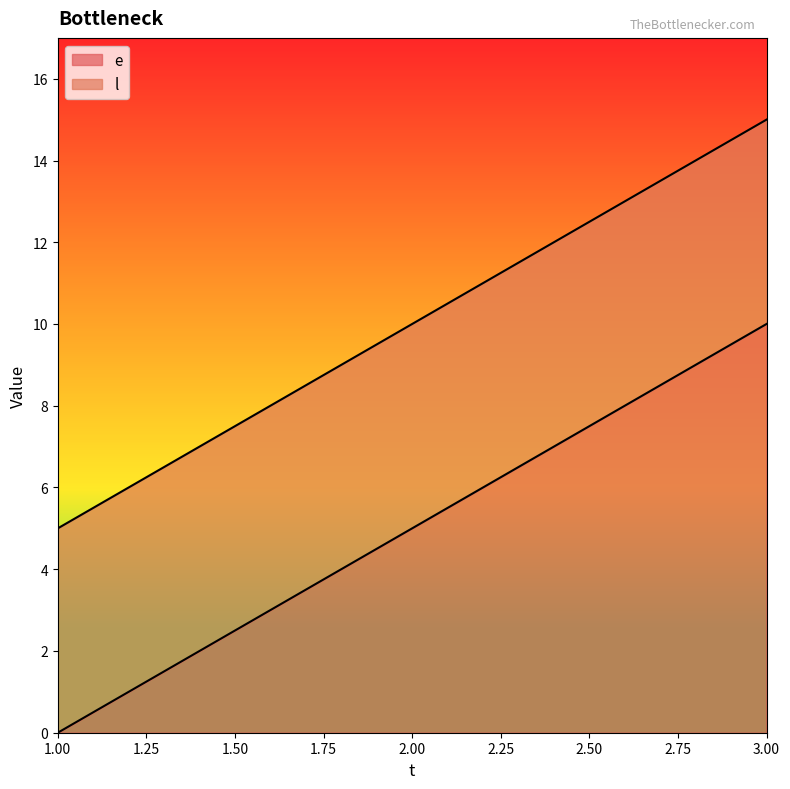

Is it true that e equals 5 at 2?

True